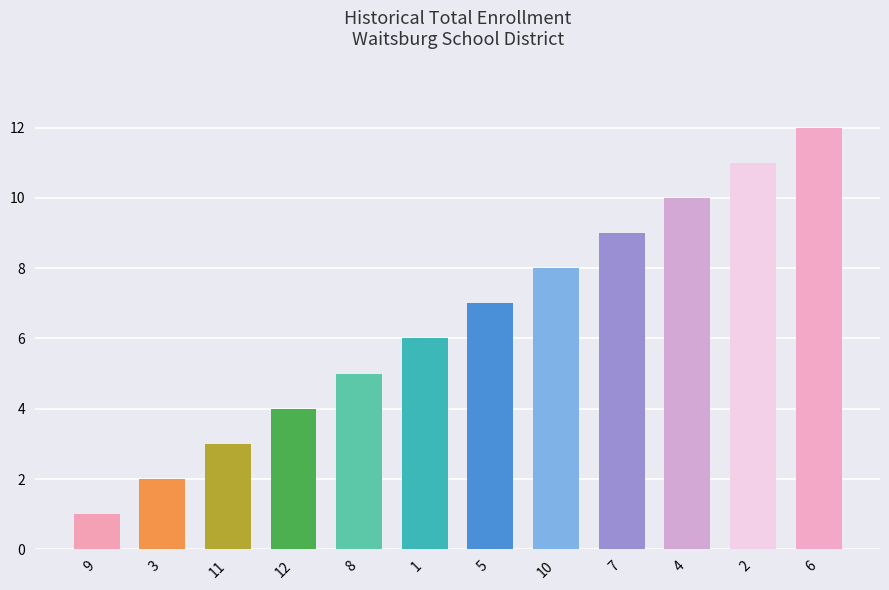

Reading left to right, list all the values displayed in this chart.

9=1	3=2	11=3	12=4	8=5	1=6	5=7	10=8	7=9	4=10	2=11	6=12